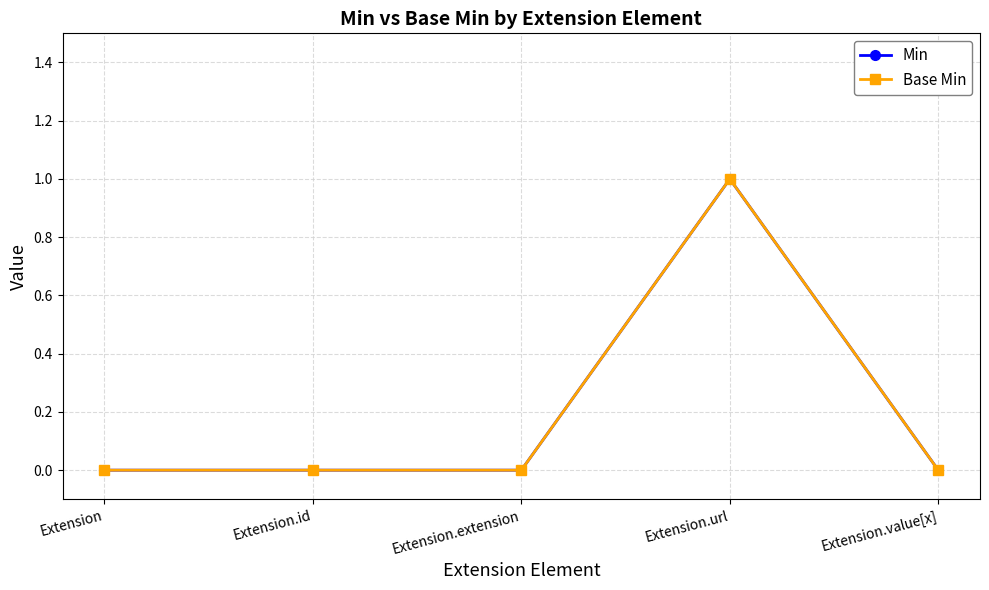

Reading left to right, extract all data points from this chart.

Min: 0	0	0	1	0
Base Min: 0	0	0	1	0